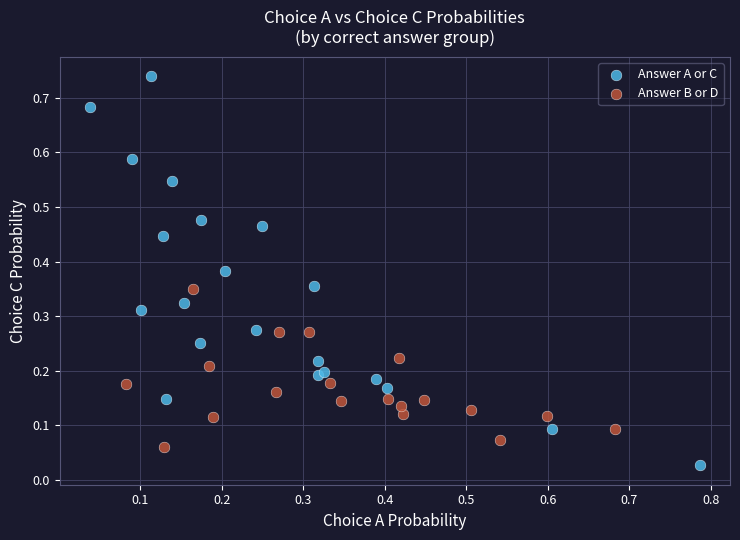

Which series reaches the minimum Y coordinate?

Answer A or C